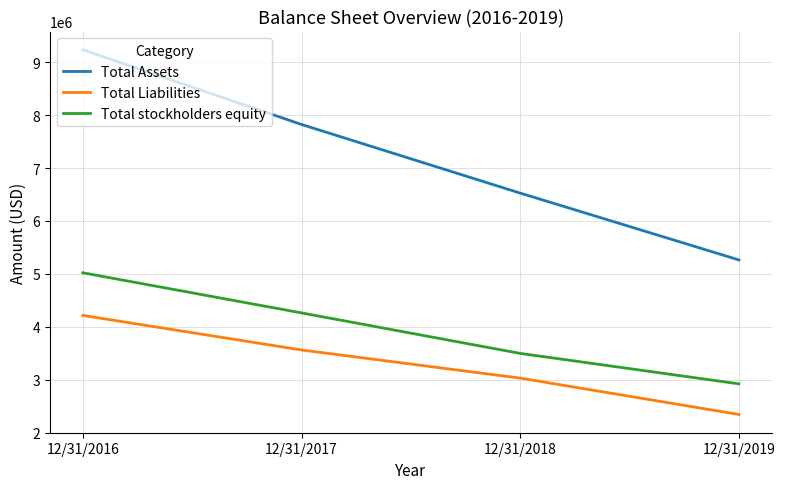

Which series changed the most between 12/31/2016 and 12/31/2018?

Total Assets